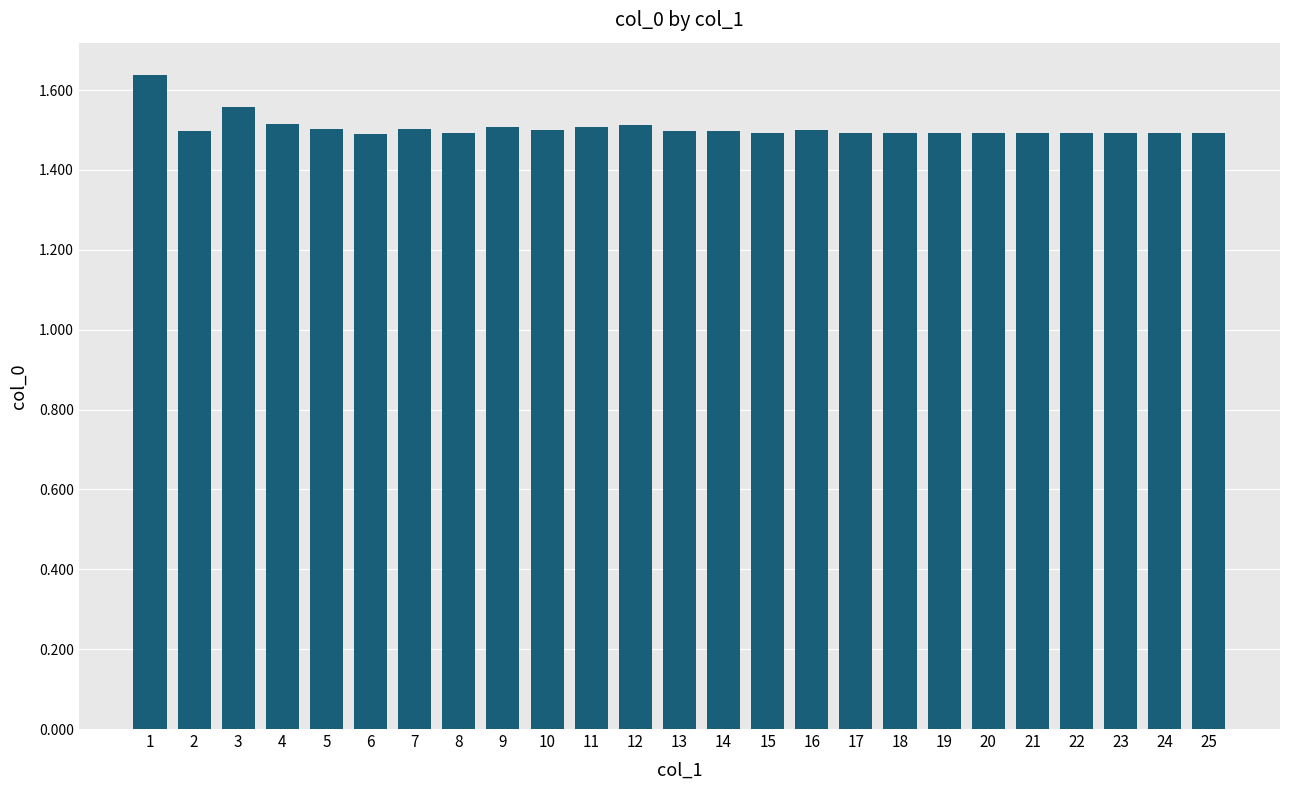

How many bars are there in total?

25